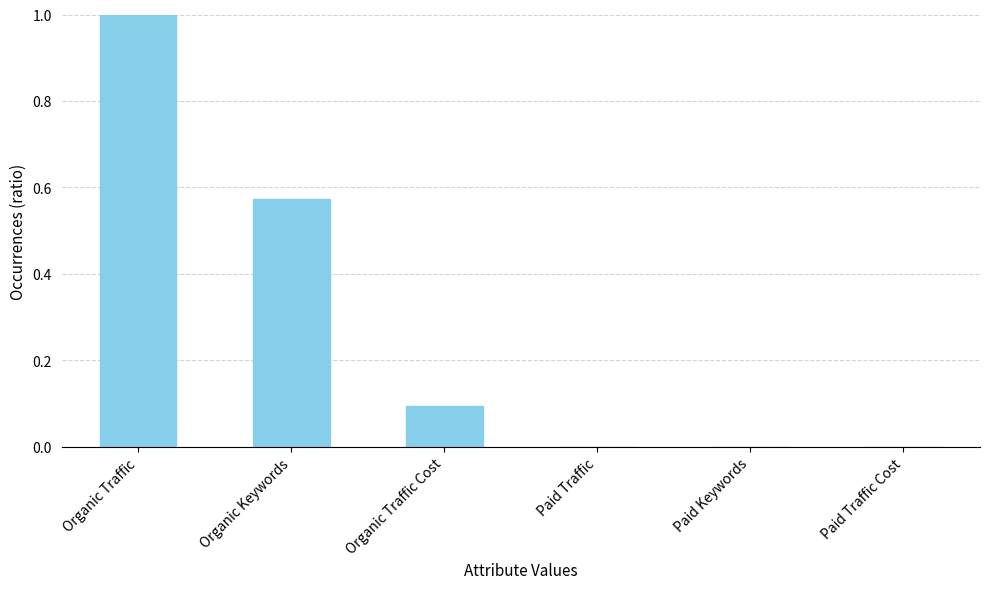

Which label corresponds to the largest value in the chart?

Organic Traffic